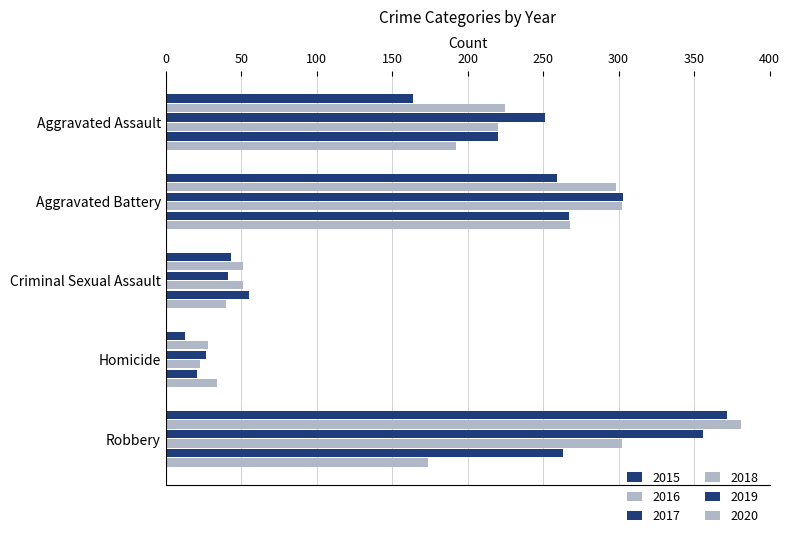

How many data points in 2020 are less than 174?

2